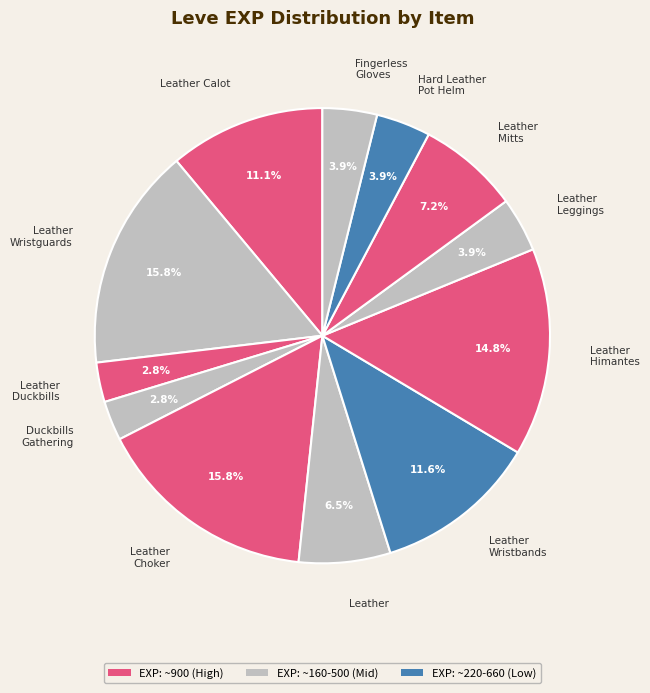

Which has a higher value, Leather or Leather Wristbands?

Leather Wristbands